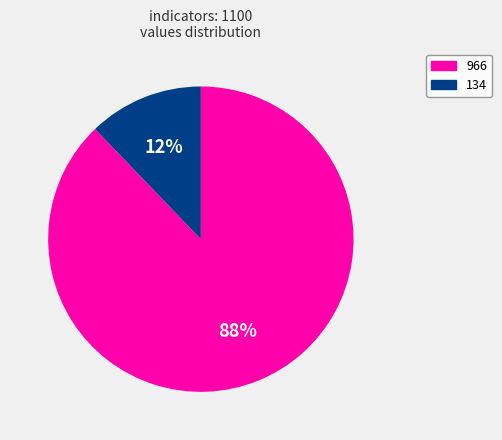

What percentage is the 134 slice, to the nearest percent?

12%